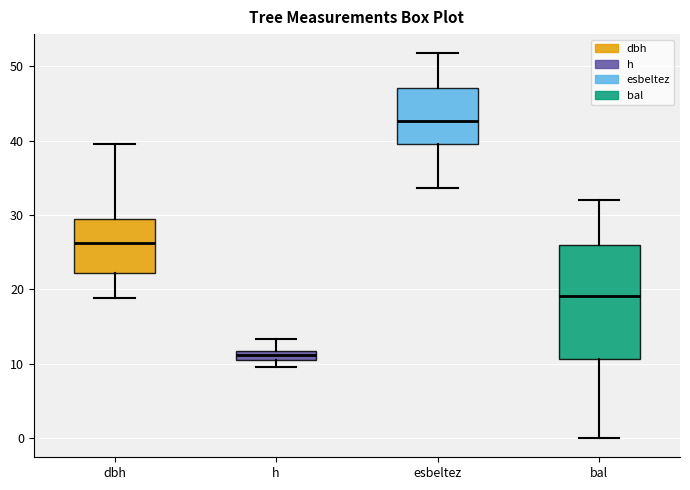

Which box has the lowest median line?

h